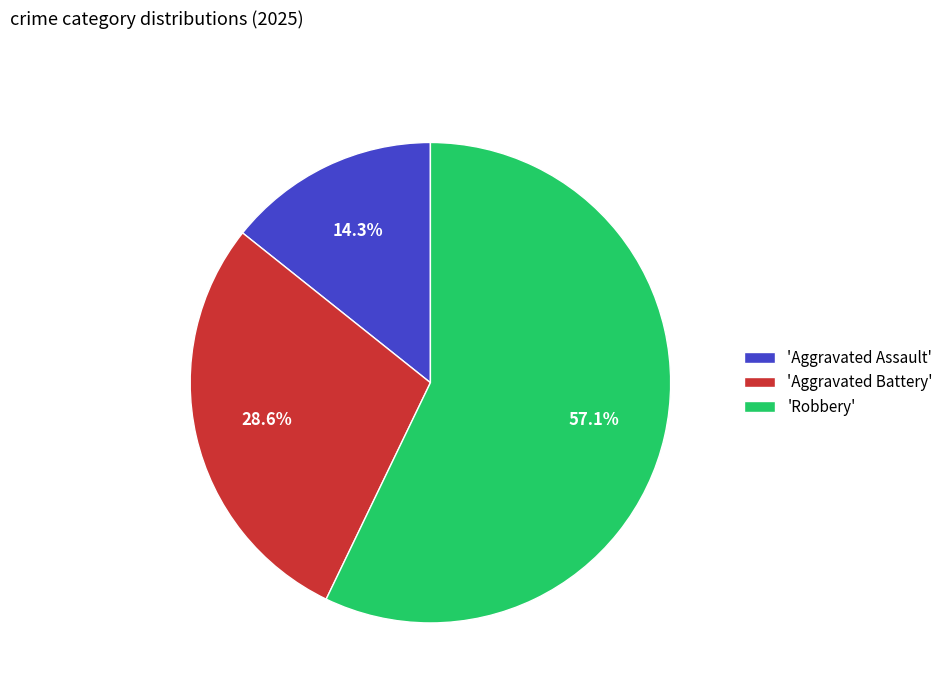

Which has a higher value, 'Robbery' or 'Aggravated Battery'?

'Robbery'